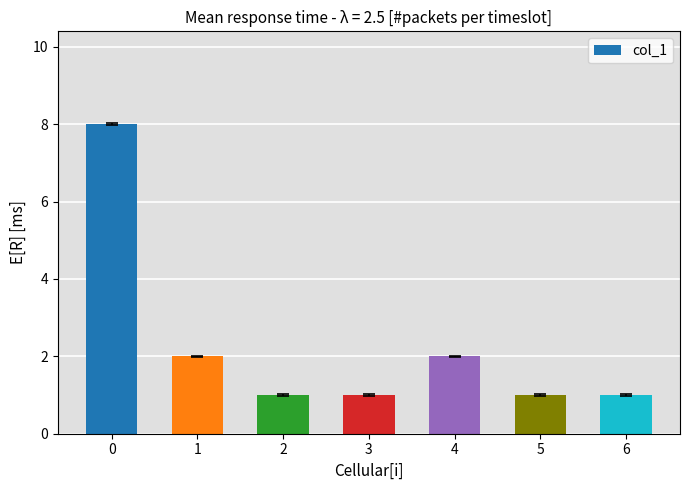

What is the change in value from 1 to 2?

-1